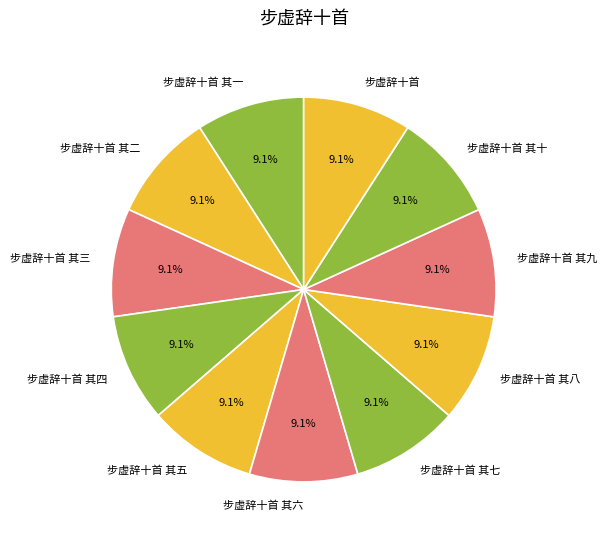

What percentage is NOT represented by 步虚辞十首?

90.9%